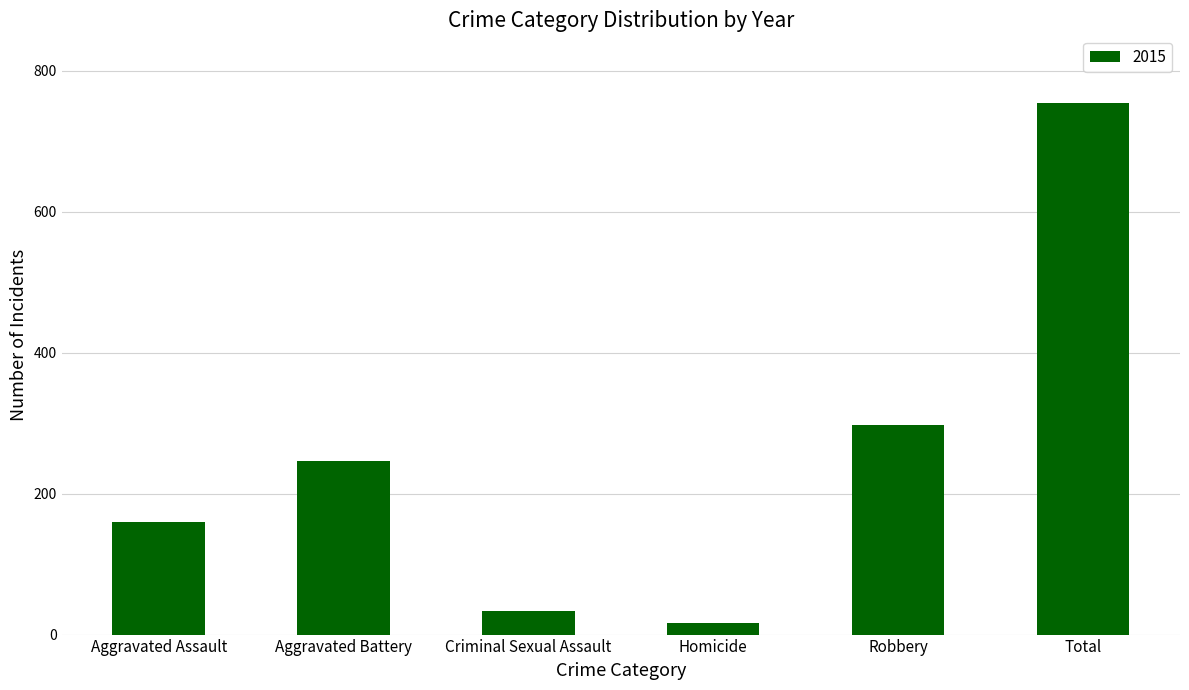

How many bars are there in total?

6